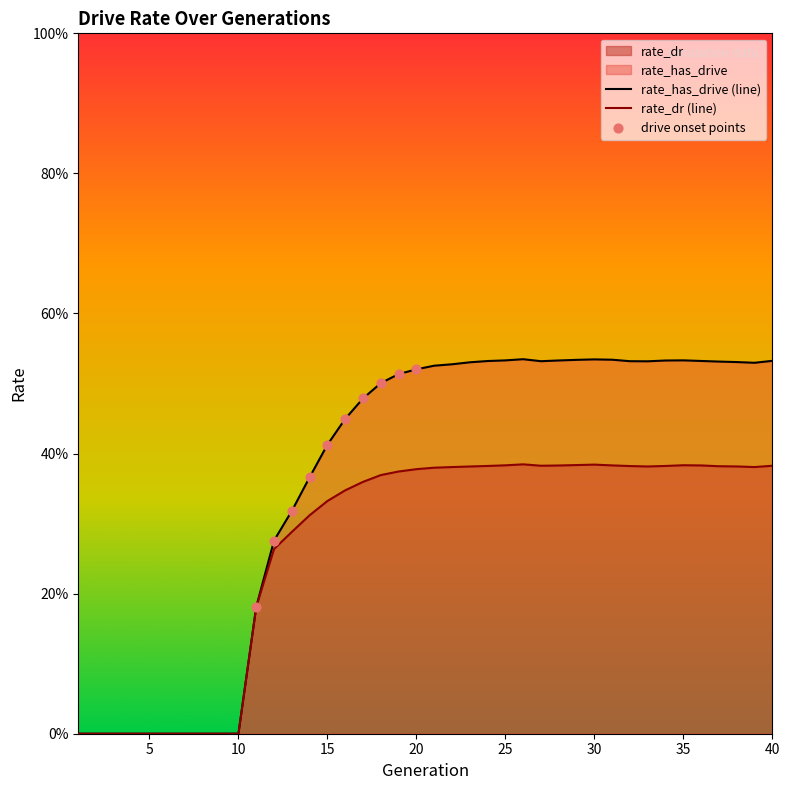

Which series reaches the maximum Y coordinate?

rate_has_drive